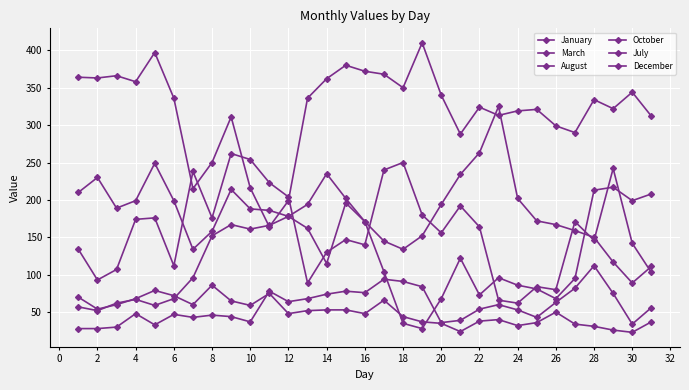

True or false: October has more than 1 points higher than both neighbors.

True